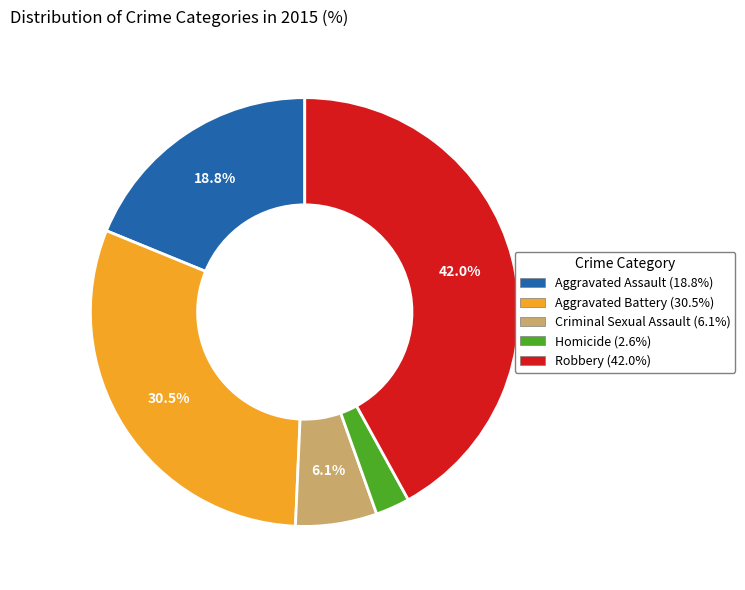

The Homicide slice represents 3% of the pie. True or false?

True